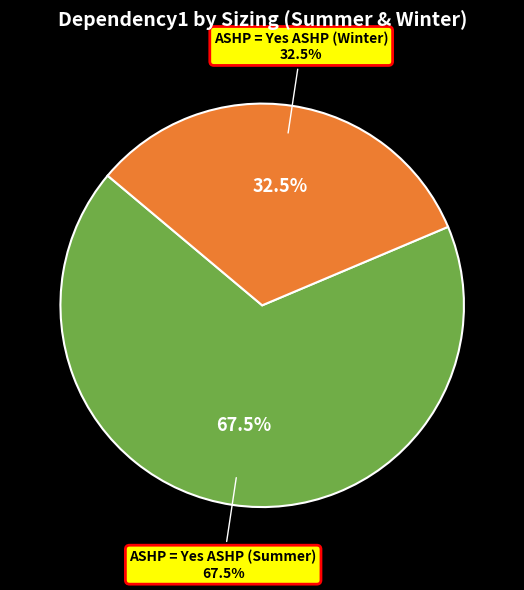

What is the majority slice?

ASHP = Yes ASHP (Summer)